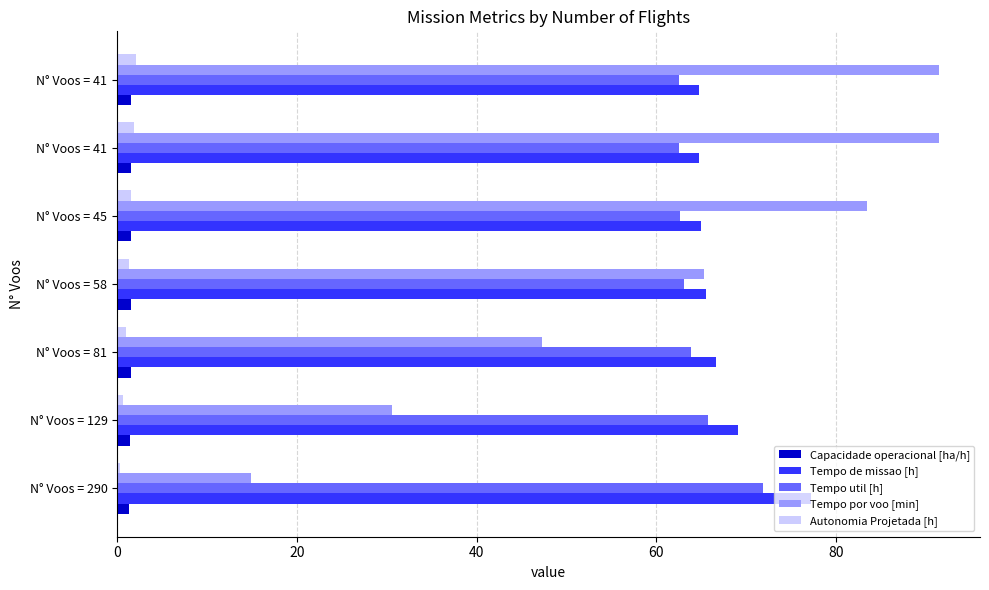

What are all the series names shown in the legend?

Capacidade operacional [ha/h], Tempo de missao [h], Tempo util [h], Tempo por voo [min], Autonomia Projetada [h]